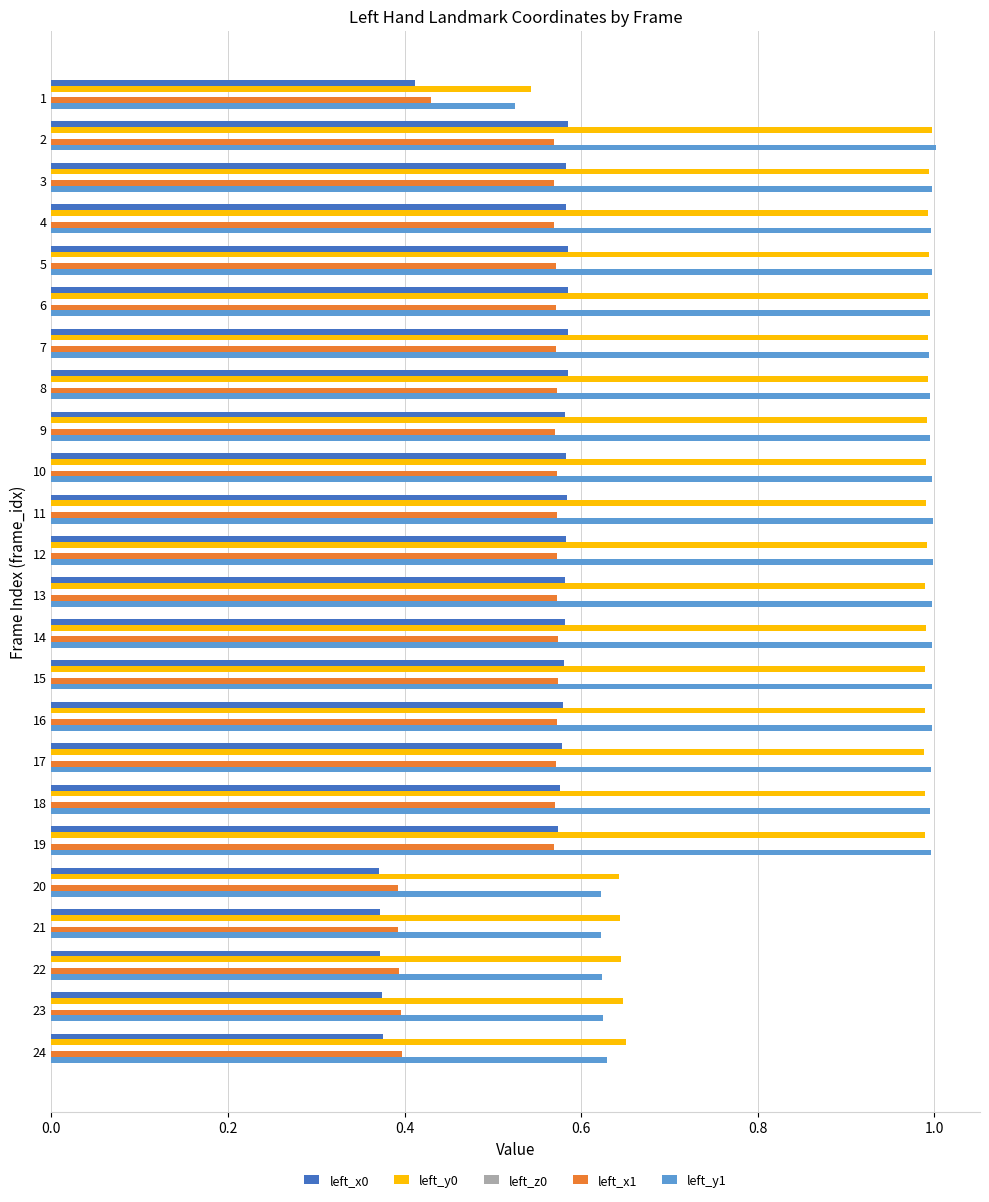

What is the sum of all left_y0 values?

21.6